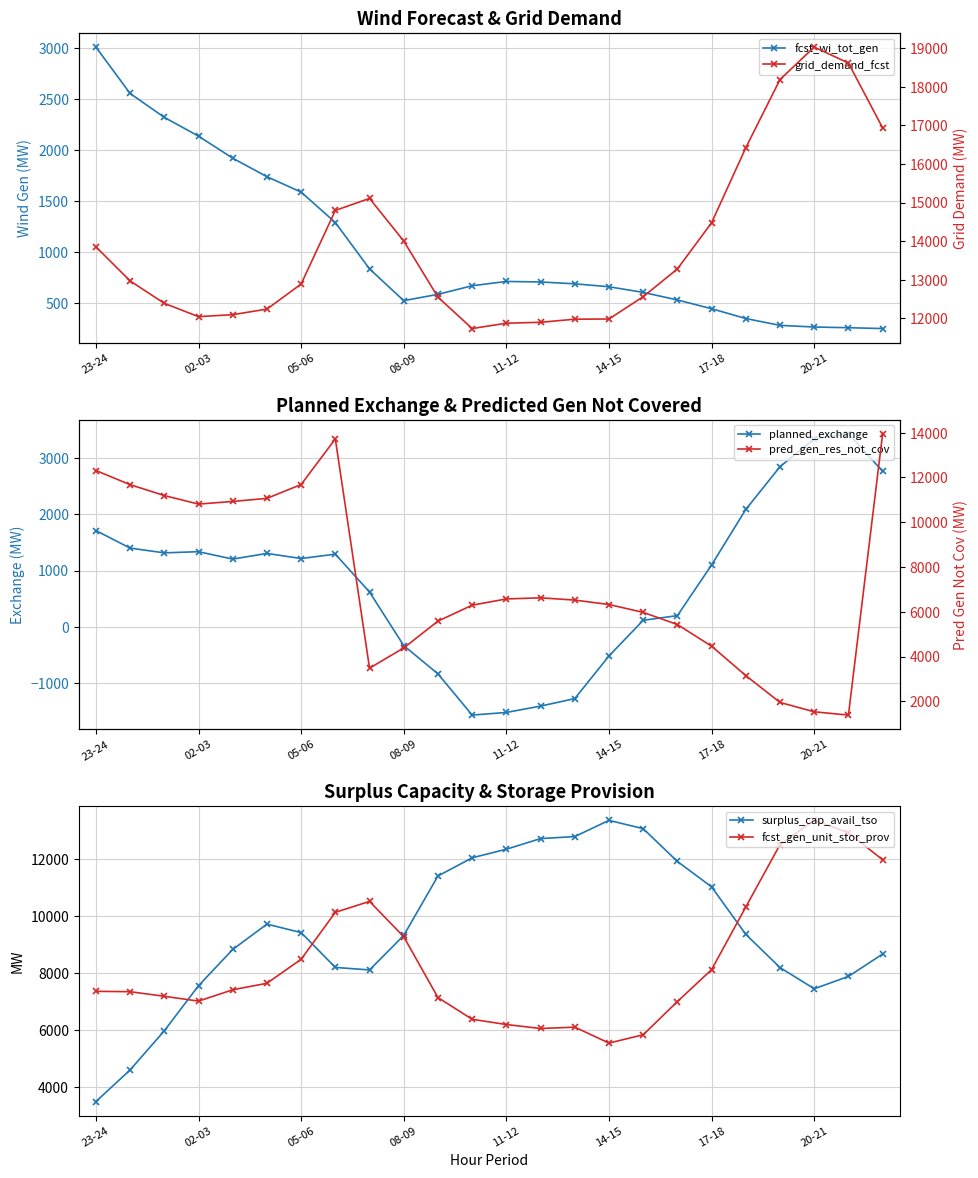

True or false: fcst_gen_unit_stor_prov has more than 1 interior local peaks.

True